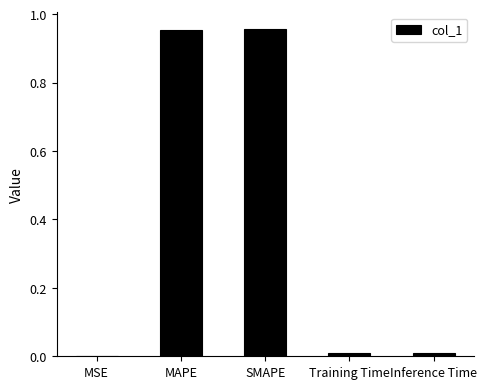

Is it true that the value at Inference Time is 0.0?

True